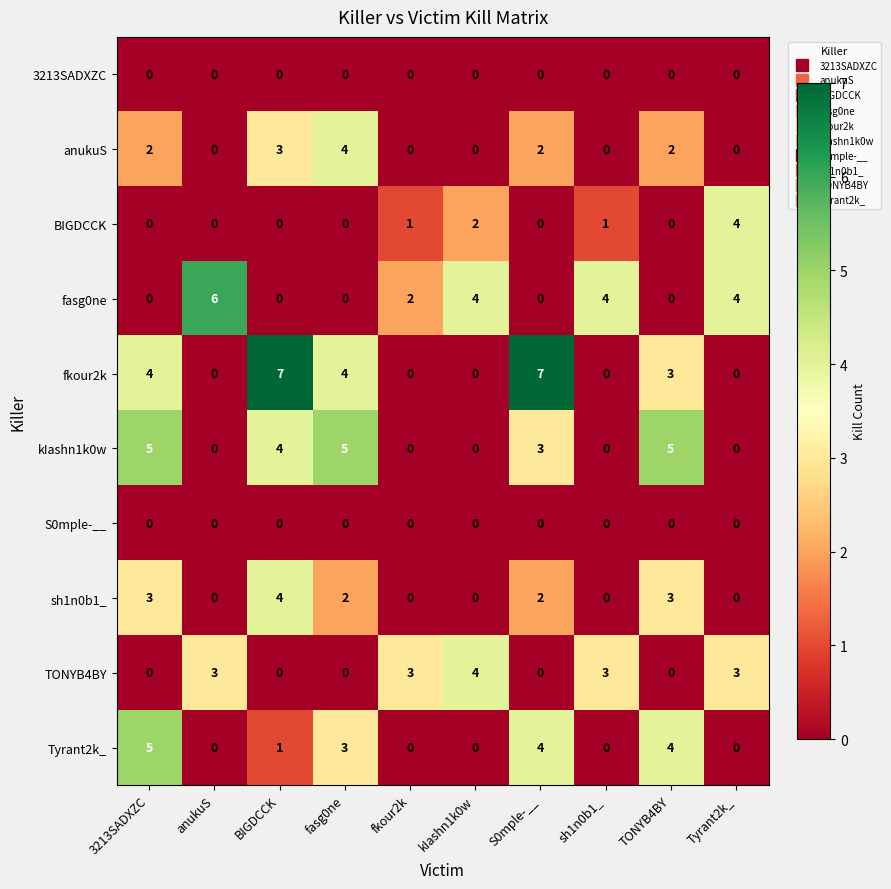

Which series has the largest total across all categories?

fkour2k